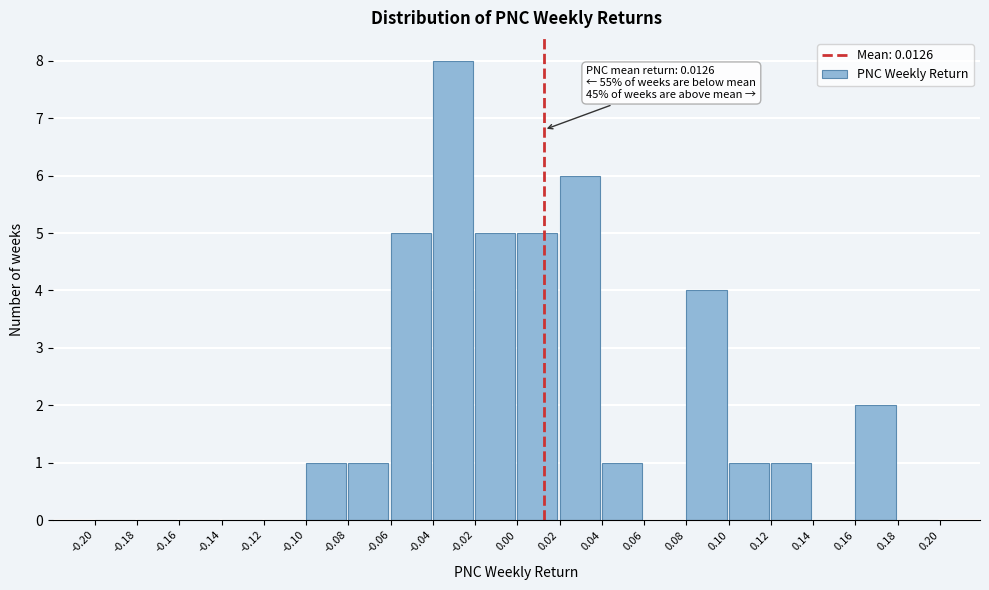

Over which range of the x-axis is the bar tallest?

-0.04 to -0.02